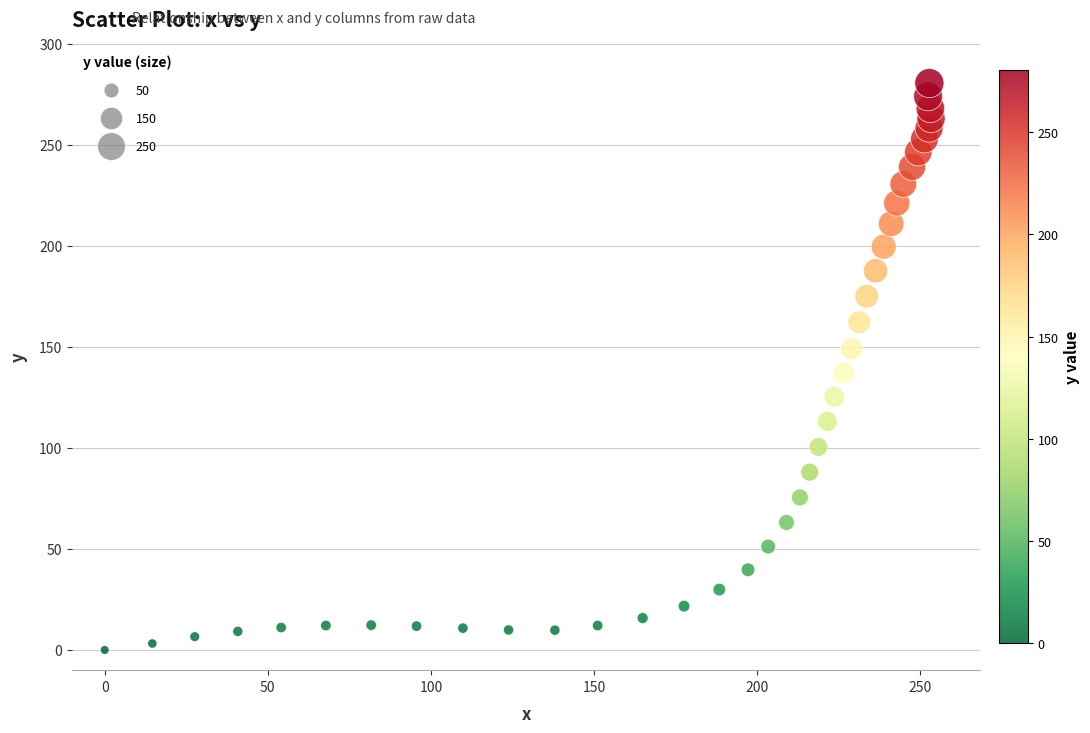

What is the range of X values (max minus min)?

253.3